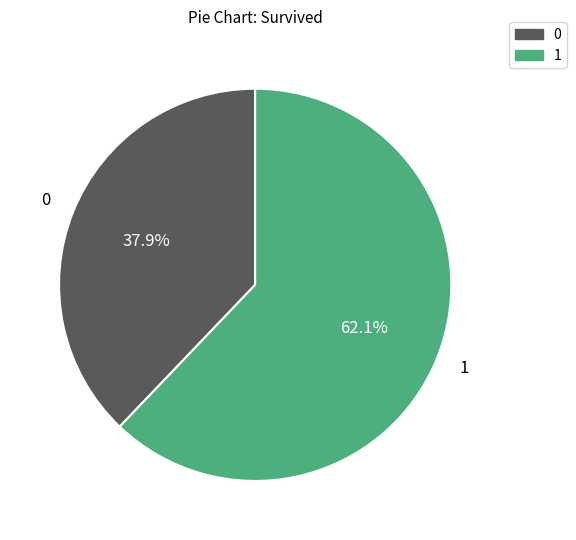

How many segments does this pie chart have?

2